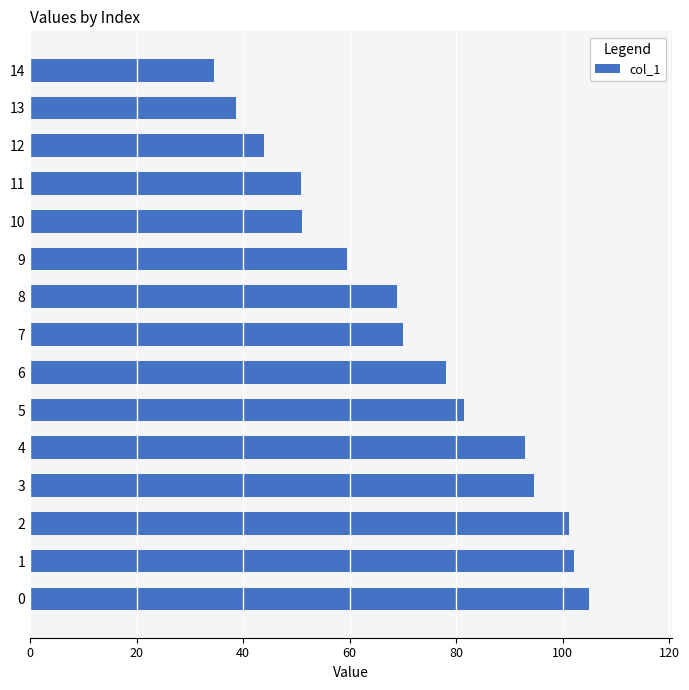

Does the chart contain stacked bars?

No